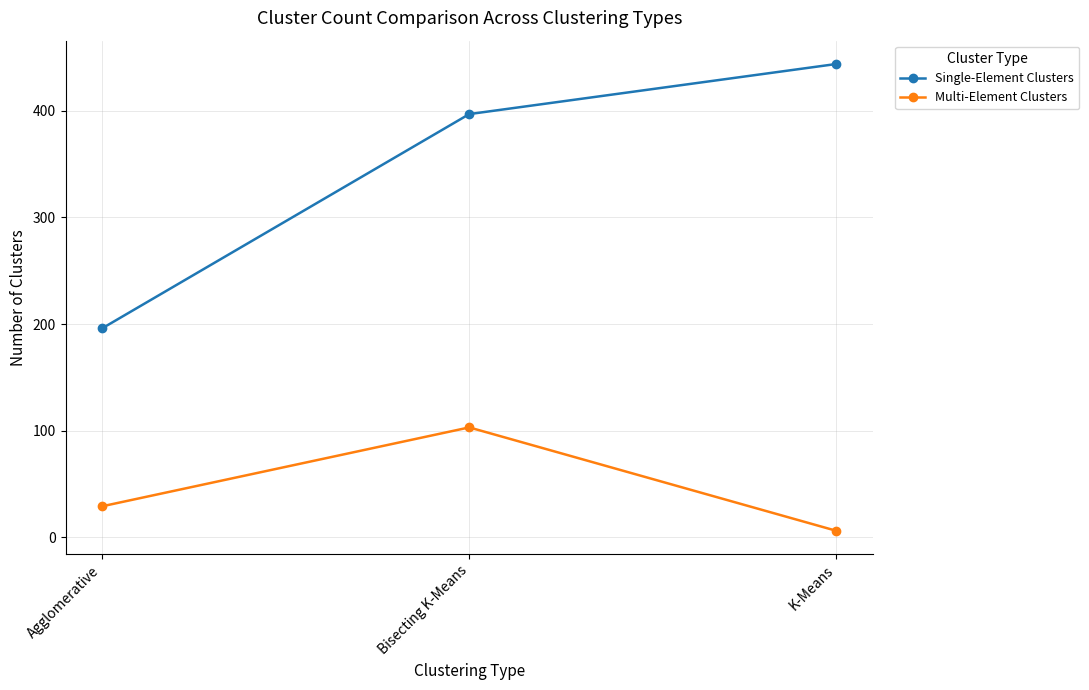

At which category is the sum across all series the highest?

Bisecting K-Means